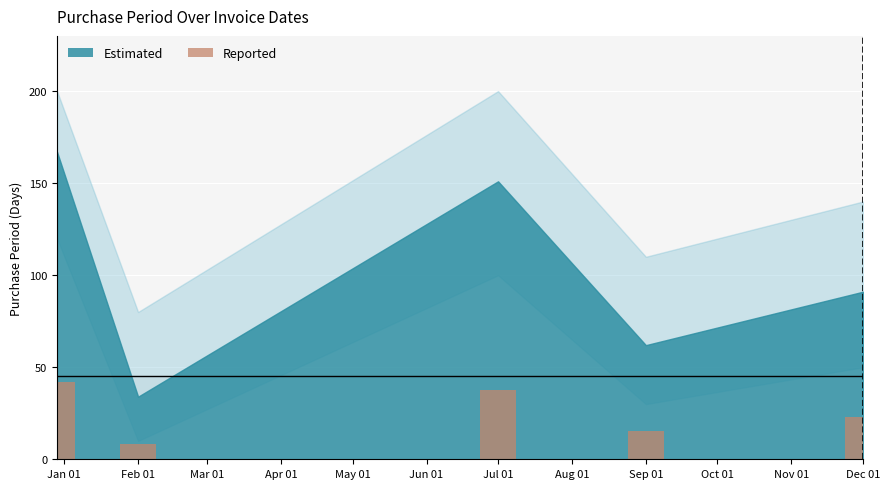

Count the number of values greater than 22.

3